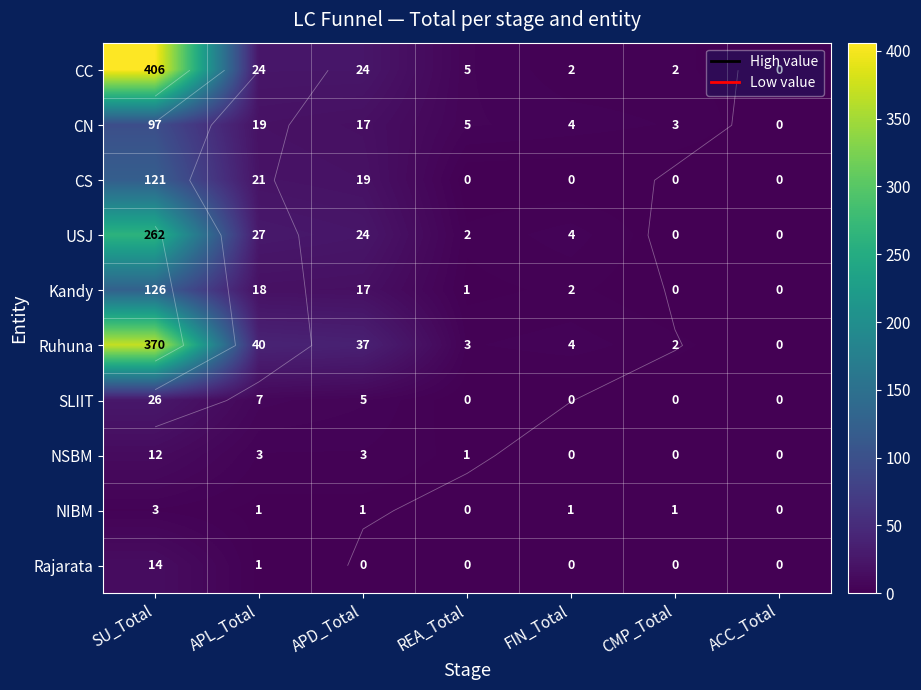

How many data points does each series have?

7